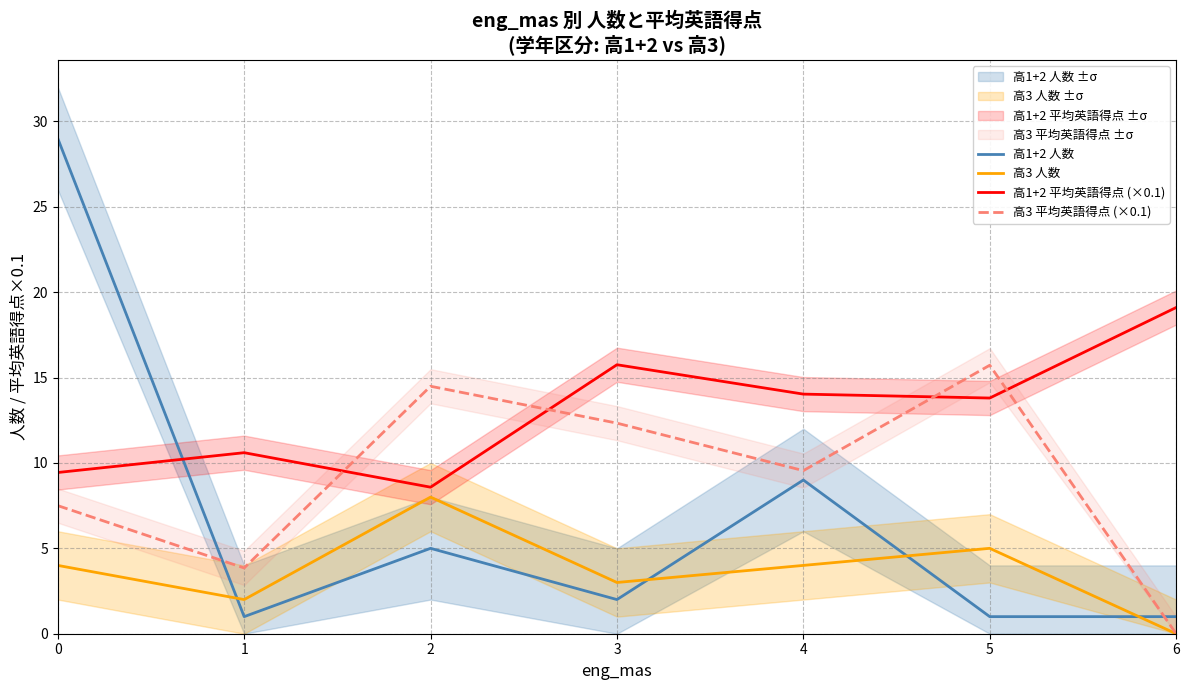

Where do 高1+2 平均英語得点 (×0.1) and 高1+2 人数 first cross each other?

0 and 1